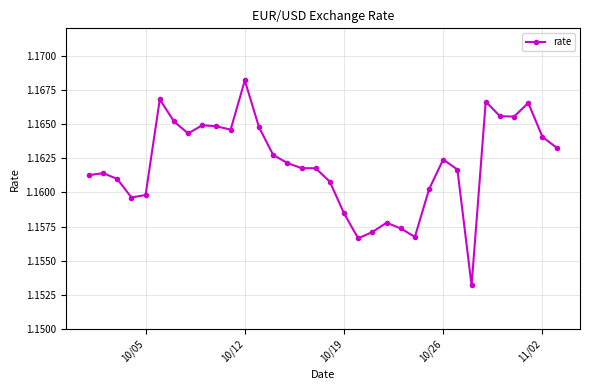

How many values are between 1 and 2?

34